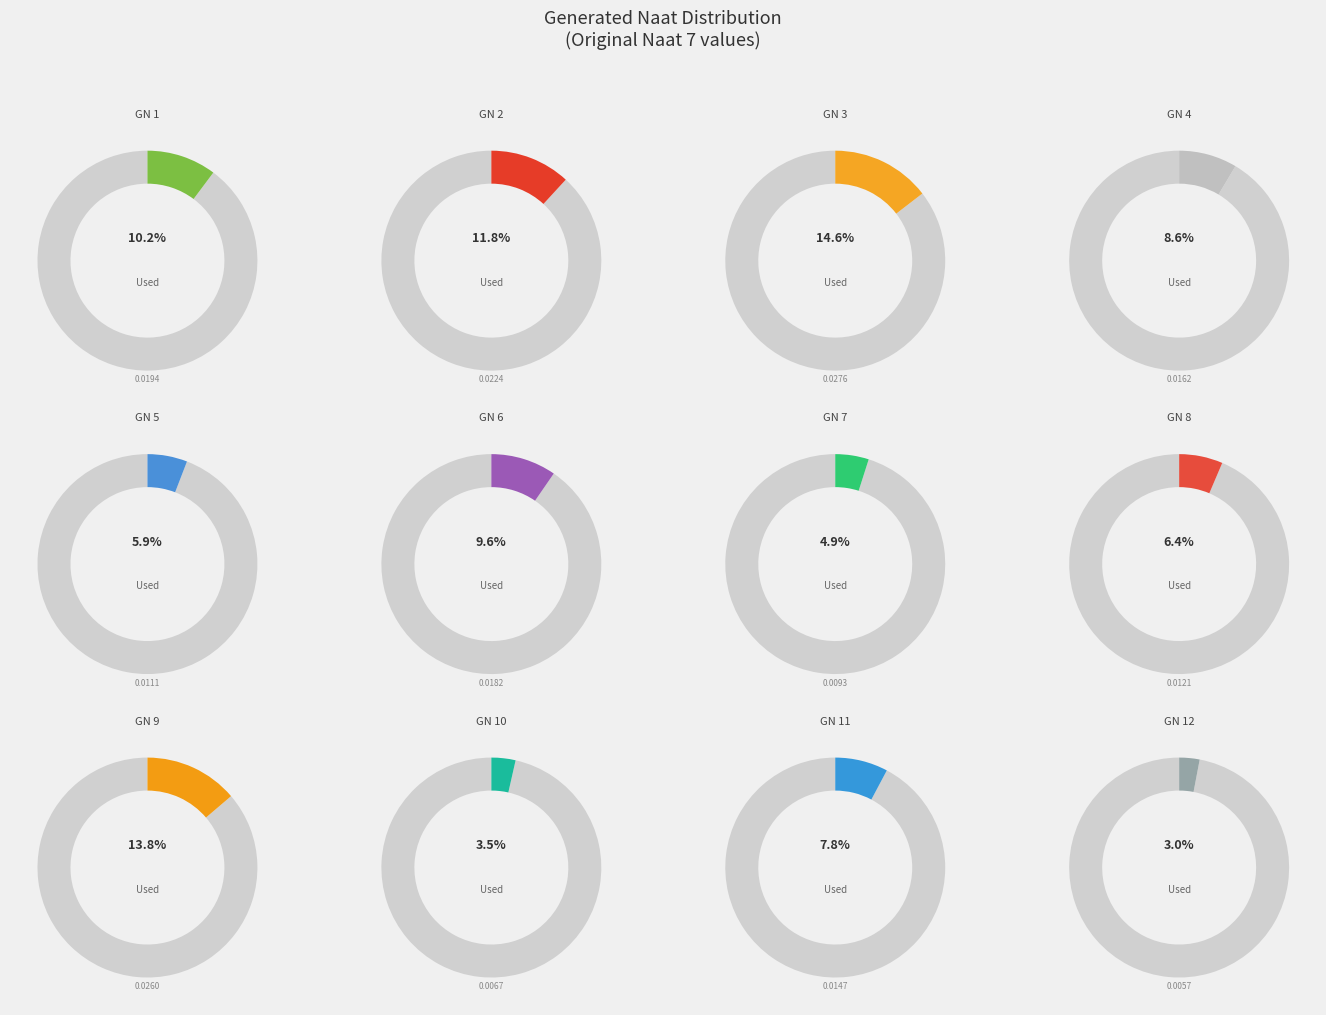

Combined, what portion of the pie is Generated Naat 10 and Generated Naat 7?

8.5%